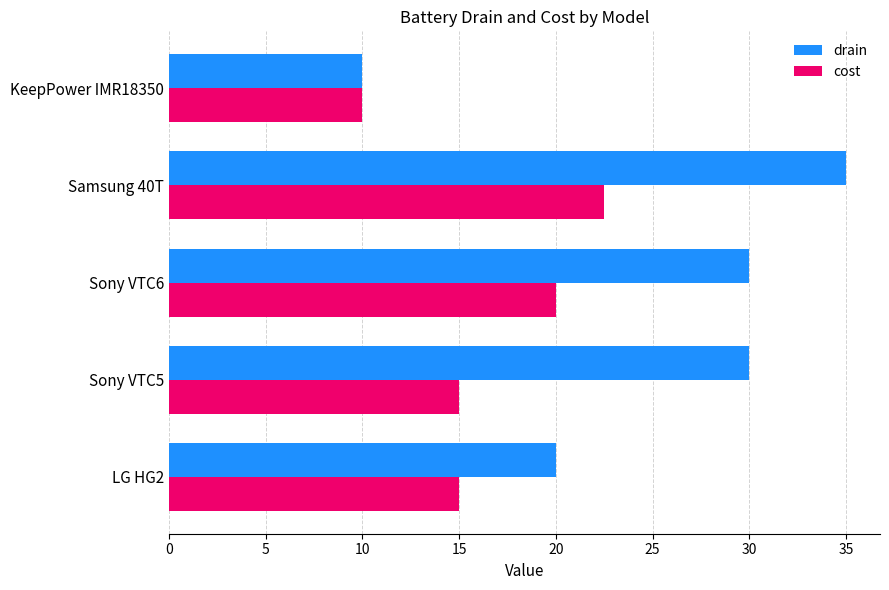

What is the difference between the maximum and minimum values in the drain series?

25.0